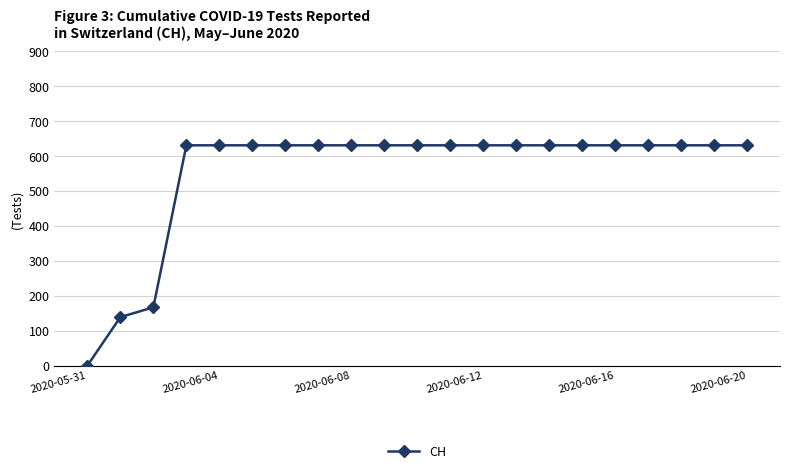

How many lines are shown in the chart?

1